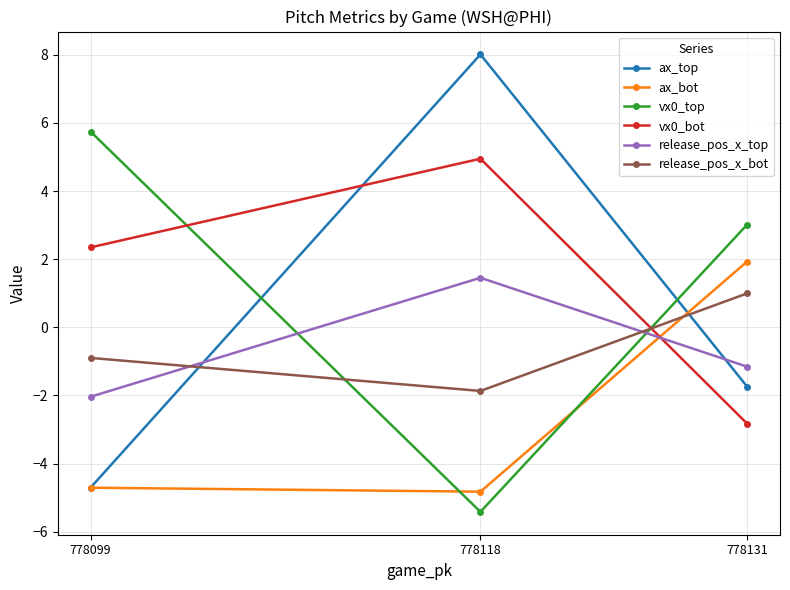

At which label does vx0_top reach its peak?

778099